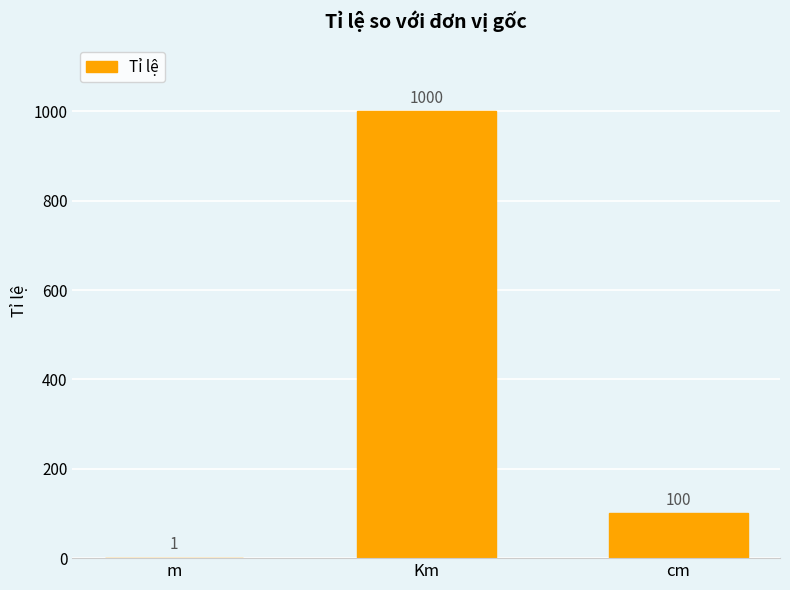

Is it true that the value at m is 1?

True